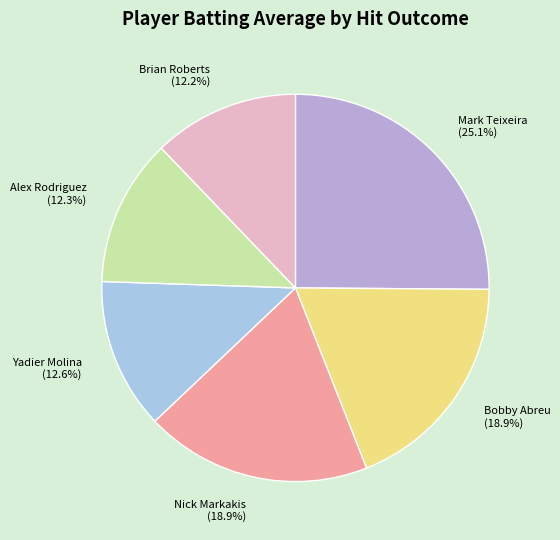

Is there any slice that represents more than half of the pie?

No